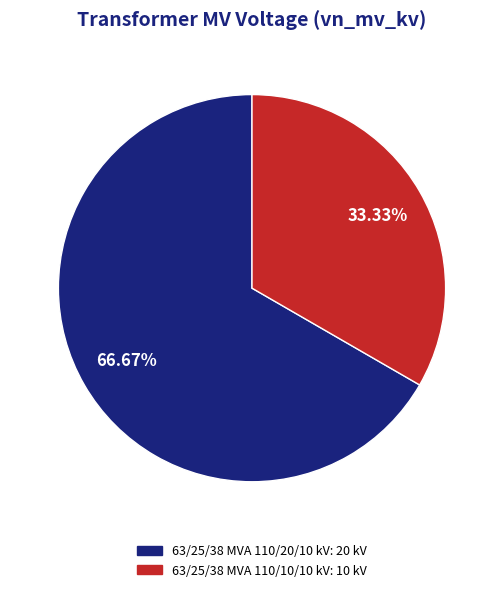

The 63/25/38 MVA 110/20/10 kV slice represents 55% of the pie. True or false?

False